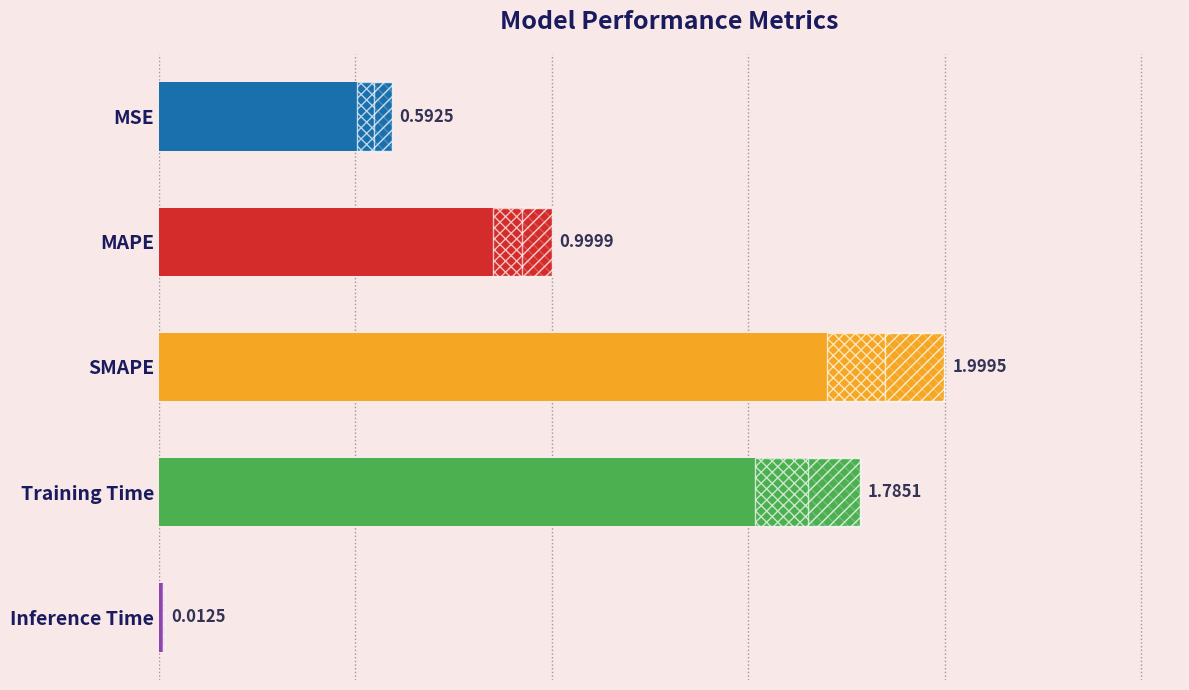

What is the sum of all values?

5.4